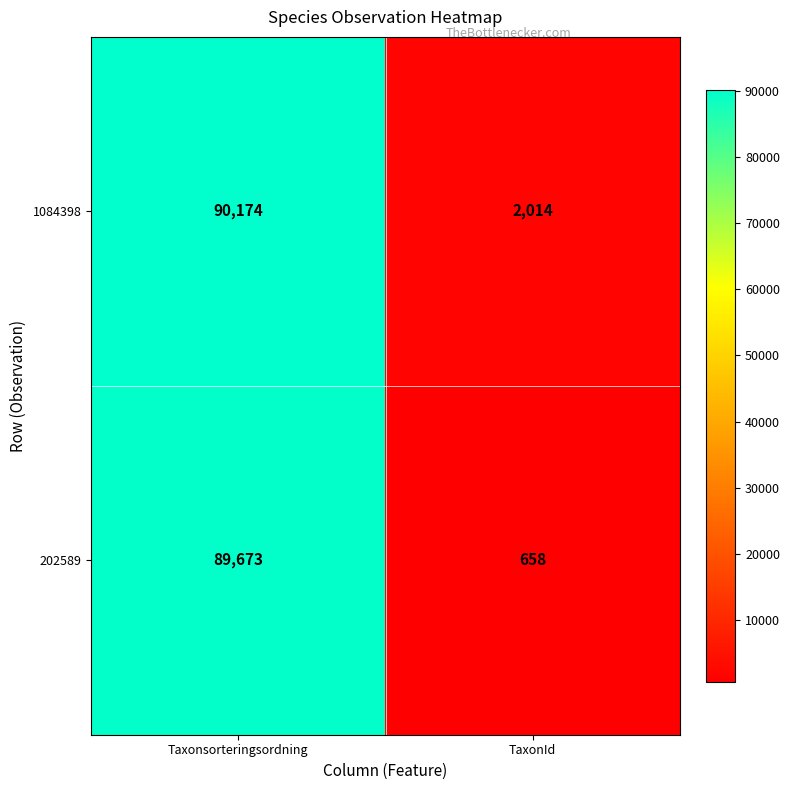

Which series changed the most between Taxonsorteringsordning and TaxonId?

202589